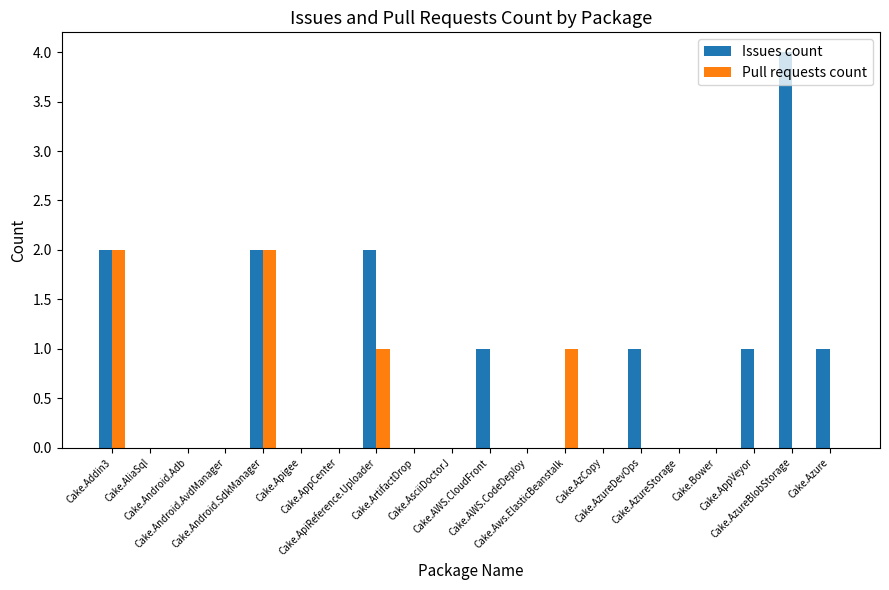

True or false: Pull requests count has a value of 1 at Cake.AliaSql.

False